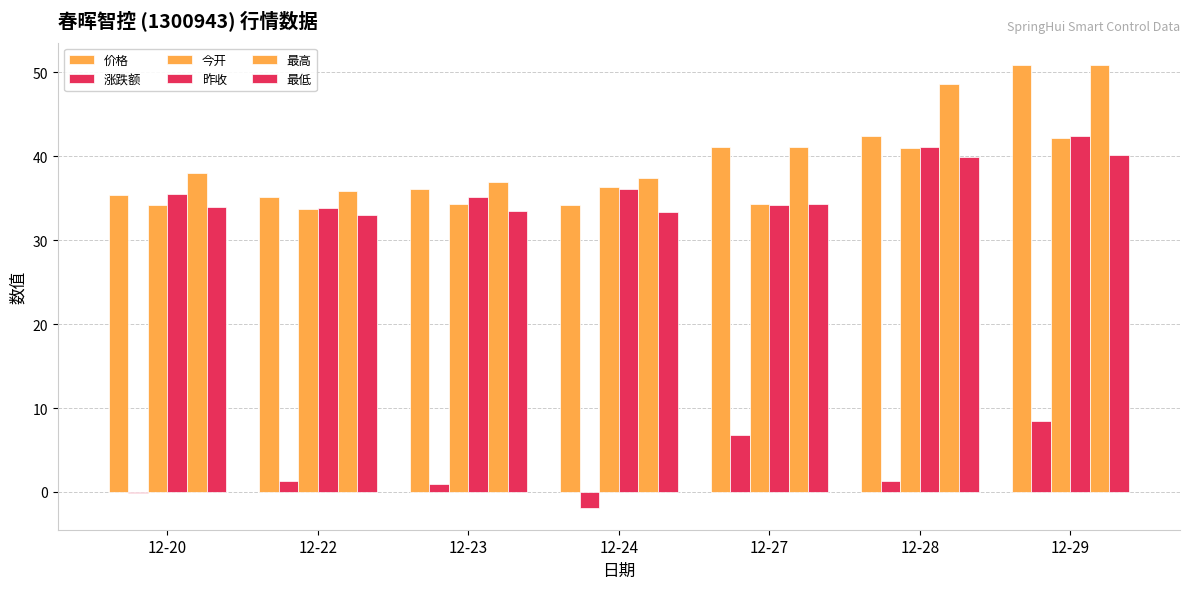

At which category is the sum across all series the highest?

12-29